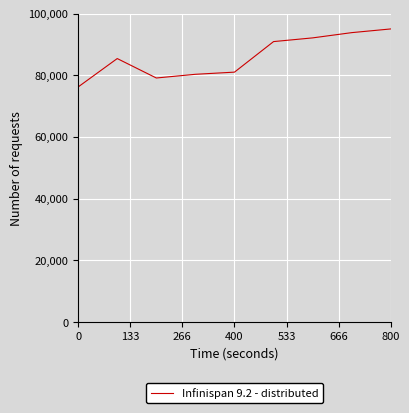

What is the maximum value shown in the chart?

95000